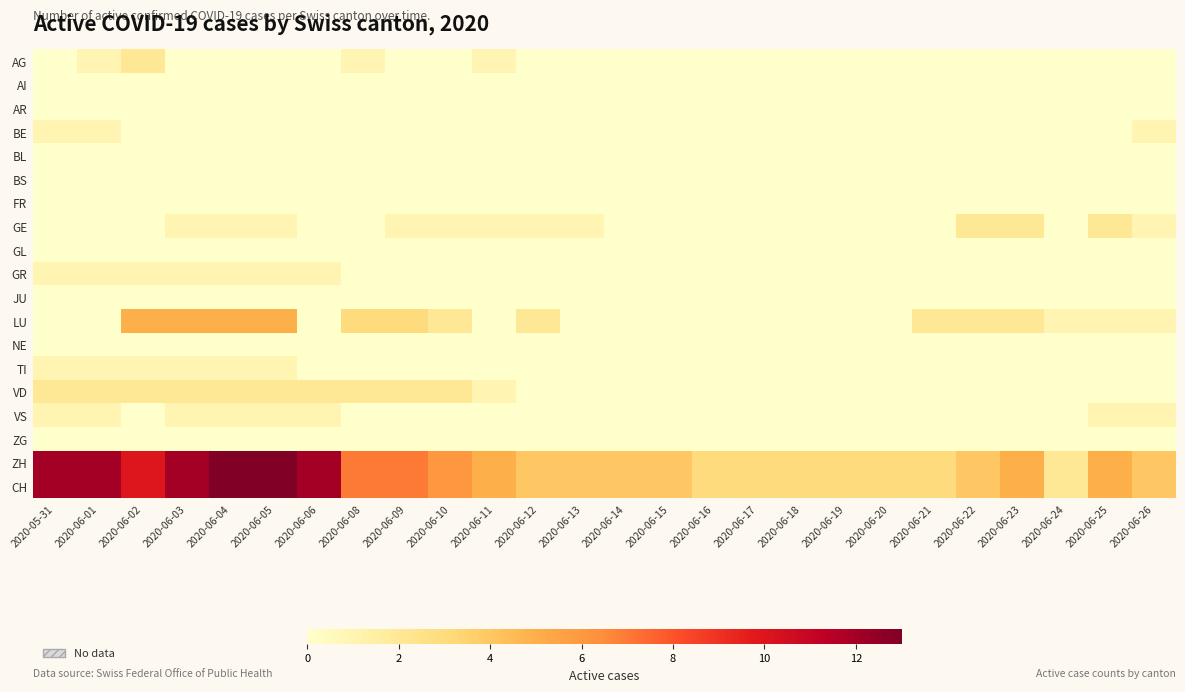

Reading right to left, transcribe all the data shown in this chart.

AG: 2020-06-26=0	2020-06-25=0	2020-06-24=0	2020-06-23=0	2020-06-22=0	2020-06-21=0	2020-06-20=0	2020-06-19=0	2020-06-18=0	2020-06-17=0	2020-06-16=0	2020-06-15=0	2020-06-14=0	2020-06-13=0	2020-06-12=0	2020-06-11=1	2020-06-10=0	2020-06-09=0	2020-06-08=1	2020-06-06=0	2020-06-05=0	2020-06-04=0	2020-06-03=0	2020-06-02=2	2020-06-01=1	2020-05-31=0
AI: 2020-06-26=0	2020-06-25=0	2020-06-24=0	2020-06-23=0	2020-06-22=0	2020-06-21=0	2020-06-20=0	2020-06-19=0	2020-06-18=0	2020-06-17=0	2020-06-16=0	2020-06-15=0	2020-06-14=0	2020-06-13=0	2020-06-12=0	2020-06-11=0	2020-06-10=0	2020-06-09=0	2020-06-08=0	2020-06-06=0	2020-06-05=0	2020-06-04=0	2020-06-03=0	2020-06-02=0	2020-06-01=0	2020-05-31=0
AR: 2020-06-26=0	2020-06-25=0	2020-06-24=0	2020-06-23=0	2020-06-22=0	2020-06-21=0	2020-06-20=0	2020-06-19=0	2020-06-18=0	2020-06-17=0	2020-06-16=0	2020-06-15=0	2020-06-14=0	2020-06-13=0	2020-06-12=0	2020-06-11=0	2020-06-10=0	2020-06-09=0	2020-06-08=0	2020-06-06=0	2020-06-05=0	2020-06-04=0	2020-06-03=0	2020-06-02=0	2020-06-01=0	2020-05-31=0
BE: 2020-06-26=1	2020-06-25=0	2020-06-24=0	2020-06-23=0	2020-06-22=0	2020-06-21=0	2020-06-20=0	2020-06-19=0	2020-06-18=0	2020-06-17=0	2020-06-16=0	2020-06-15=0	2020-06-14=0	2020-06-13=0	2020-06-12=0	2020-06-11=0	2020-06-10=0	2020-06-09=0	2020-06-08=0	2020-06-06=0	2020-06-05=0	2020-06-04=0	2020-06-03=0	2020-06-02=0	2020-06-01=1	2020-05-31=1
BL: 2020-06-26=0	2020-06-25=0	2020-06-24=0	2020-06-23=0	2020-06-22=0	2020-06-21=0	2020-06-20=0	2020-06-19=0	2020-06-18=0	2020-06-17=0	2020-06-16=0	2020-06-15=0	2020-06-14=0	2020-06-13=0	2020-06-12=0	2020-06-11=0	2020-06-10=0	2020-06-09=0	2020-06-08=0	2020-06-06=0	2020-06-05=0	2020-06-04=0	2020-06-03=0	2020-06-02=0	2020-06-01=0	2020-05-31=0
BS: 2020-06-26=0	2020-06-25=0	2020-06-24=0	2020-06-23=0	2020-06-22=0	2020-06-21=0	2020-06-20=0	2020-06-19=0	2020-06-18=0	2020-06-17=0	2020-06-16=0	2020-06-15=0	2020-06-14=0	2020-06-13=0	2020-06-12=0	2020-06-11=0	2020-06-10=0	2020-06-09=0	2020-06-08=0	2020-06-06=0	2020-06-05=0	2020-06-04=0	2020-06-03=0	2020-06-02=0	2020-06-01=0	2020-05-31=0
FR: 2020-06-26=0	2020-06-25=0	2020-06-24=0	2020-06-23=0	2020-06-22=0	2020-06-21=0	2020-06-20=0	2020-06-19=0	2020-06-18=0	2020-06-17=0	2020-06-16=0	2020-06-15=0	2020-06-14=0	2020-06-13=0	2020-06-12=0	2020-06-11=0	2020-06-10=0	2020-06-09=0	2020-06-08=0	2020-06-06=0	2020-06-05=0	2020-06-04=0	2020-06-03=0	2020-06-02=0	2020-06-01=0	2020-05-31=0
GE: 2020-06-26=1	2020-06-25=2	2020-06-24=0	2020-06-23=2	2020-06-22=2	2020-06-21=0	2020-06-20=0	2020-06-19=0	2020-06-18=0	2020-06-17=0	2020-06-16=0	2020-06-15=0	2020-06-14=0	2020-06-13=1	2020-06-12=1	2020-06-11=1	2020-06-10=1	2020-06-09=1	2020-06-08=0	2020-06-06=0	2020-06-05=1	2020-06-04=1	2020-06-03=1	2020-06-02=0	2020-06-01=0	2020-05-31=0
GL: 2020-06-26=0	2020-06-25=0	2020-06-24=0	2020-06-23=0	2020-06-22=0	2020-06-21=0	2020-06-20=0	2020-06-19=0	2020-06-18=0	2020-06-17=0	2020-06-16=0	2020-06-15=0	2020-06-14=0	2020-06-13=0	2020-06-12=0	2020-06-11=0	2020-06-10=0	2020-06-09=0	2020-06-08=0	2020-06-06=0	2020-06-05=0	2020-06-04=0	2020-06-03=0	2020-06-02=0	2020-06-01=0	2020-05-31=0
GR: 2020-06-26=0	2020-06-25=0	2020-06-24=0	2020-06-23=0	2020-06-22=0	2020-06-21=0	2020-06-20=0	2020-06-19=0	2020-06-18=0	2020-06-17=0	2020-06-16=0	2020-06-15=0	2020-06-14=0	2020-06-13=0	2020-06-12=0	2020-06-11=0	2020-06-10=0	2020-06-09=0	2020-06-08=0	2020-06-06=1	2020-06-05=1	2020-06-04=1	2020-06-03=1	2020-06-02=1	2020-06-01=1	2020-05-31=1
JU: 2020-06-26=0	2020-06-25=0	2020-06-24=0	2020-06-23=0	2020-06-22=0	2020-06-21=0	2020-06-20=0	2020-06-19=0	2020-06-18=0	2020-06-17=0	2020-06-16=0	2020-06-15=0	2020-06-14=0	2020-06-13=0	2020-06-12=0	2020-06-11=0	2020-06-10=0	2020-06-09=0	2020-06-08=0	2020-06-06=0	2020-06-05=0	2020-06-04=0	2020-06-03=0	2020-06-02=0	2020-06-01=0	2020-05-31=0
LU: 2020-06-26=1	2020-06-25=1	2020-06-24=1	2020-06-23=2	2020-06-22=2	2020-06-21=2	2020-06-20=0	2020-06-19=0	2020-06-18=0	2020-06-17=0	2020-06-16=0	2020-06-15=0	2020-06-14=0	2020-06-13=0	2020-06-12=2	2020-06-11=0	2020-06-10=2	2020-06-09=3	2020-06-08=3	2020-06-06=0	2020-06-05=5	2020-06-04=5	2020-06-03=5	2020-06-02=5	2020-06-01=0	2020-05-31=0
NE: 2020-06-26=0	2020-06-25=0	2020-06-24=0	2020-06-23=0	2020-06-22=0	2020-06-21=0	2020-06-20=0	2020-06-19=0	2020-06-18=0	2020-06-17=0	2020-06-16=0	2020-06-15=0	2020-06-14=0	2020-06-13=0	2020-06-12=0	2020-06-11=0	2020-06-10=0	2020-06-09=0	2020-06-08=0	2020-06-06=0	2020-06-05=0	2020-06-04=0	2020-06-03=0	2020-06-02=0	2020-06-01=0	2020-05-31=0
TI: 2020-06-26=0	2020-06-25=0	2020-06-24=0	2020-06-23=0	2020-06-22=0	2020-06-21=0	2020-06-20=0	2020-06-19=0	2020-06-18=0	2020-06-17=0	2020-06-16=0	2020-06-15=0	2020-06-14=0	2020-06-13=0	2020-06-12=0	2020-06-11=0	2020-06-10=0	2020-06-09=0	2020-06-08=0	2020-06-06=0	2020-06-05=1	2020-06-04=1	2020-06-03=1	2020-06-02=1	2020-06-01=1	2020-05-31=1
VD: 2020-06-26=0	2020-06-25=0	2020-06-24=0	2020-06-23=0	2020-06-22=0	2020-06-21=0	2020-06-20=0	2020-06-19=0	2020-06-18=0	2020-06-17=0	2020-06-16=0	2020-06-15=0	2020-06-14=0	2020-06-13=0	2020-06-12=0	2020-06-11=1	2020-06-10=2	2020-06-09=2	2020-06-08=2	2020-06-06=2	2020-06-05=2	2020-06-04=2	2020-06-03=2	2020-06-02=2	2020-06-01=2	2020-05-31=2
VS: 2020-06-26=1	2020-06-25=1	2020-06-24=0	2020-06-23=0	2020-06-22=0	2020-06-21=0	2020-06-20=0	2020-06-19=0	2020-06-18=0	2020-06-17=0	2020-06-16=0	2020-06-15=0	2020-06-14=0	2020-06-13=0	2020-06-12=0	2020-06-11=0	2020-06-10=0	2020-06-09=0	2020-06-08=0	2020-06-06=1	2020-06-05=1	2020-06-04=1	2020-06-03=1	2020-06-02=0	2020-06-01=1	2020-05-31=1
ZG: 2020-06-26=0	2020-06-25=0	2020-06-24=0	2020-06-23=0	2020-06-22=0	2020-06-21=0	2020-06-20=0	2020-06-19=0	2020-06-18=0	2020-06-17=0	2020-06-16=0	2020-06-15=0	2020-06-14=0	2020-06-13=0	2020-06-12=0	2020-06-11=0	2020-06-10=0	2020-06-09=0	2020-06-08=0	2020-06-06=0	2020-06-05=0	2020-06-04=0	2020-06-03=0	2020-06-02=0	2020-06-01=0	2020-05-31=0
ZH: 2020-06-26=4	2020-06-25=5	2020-06-24=2	2020-06-23=5	2020-06-22=4	2020-06-21=3	2020-06-20=3	2020-06-19=3	2020-06-18=3	2020-06-17=3	2020-06-16=3	2020-06-15=4	2020-06-14=4	2020-06-13=4	2020-06-12=4	2020-06-11=5	2020-06-10=6	2020-06-09=7	2020-06-08=7	2020-06-06=12	2020-06-05=13	2020-06-04=13	2020-06-03=12	2020-06-02=10	2020-06-01=12	2020-05-31=12
CH: 2020-06-26=4	2020-06-25=5	2020-06-24=2	2020-06-23=5	2020-06-22=4	2020-06-21=3	2020-06-20=3	2020-06-19=3	2020-06-18=3	2020-06-17=3	2020-06-16=3	2020-06-15=4	2020-06-14=4	2020-06-13=4	2020-06-12=4	2020-06-11=5	2020-06-10=6	2020-06-09=7	2020-06-08=7	2020-06-06=12	2020-06-05=13	2020-06-04=13	2020-06-03=12	2020-06-02=10	2020-06-01=12	2020-05-31=12